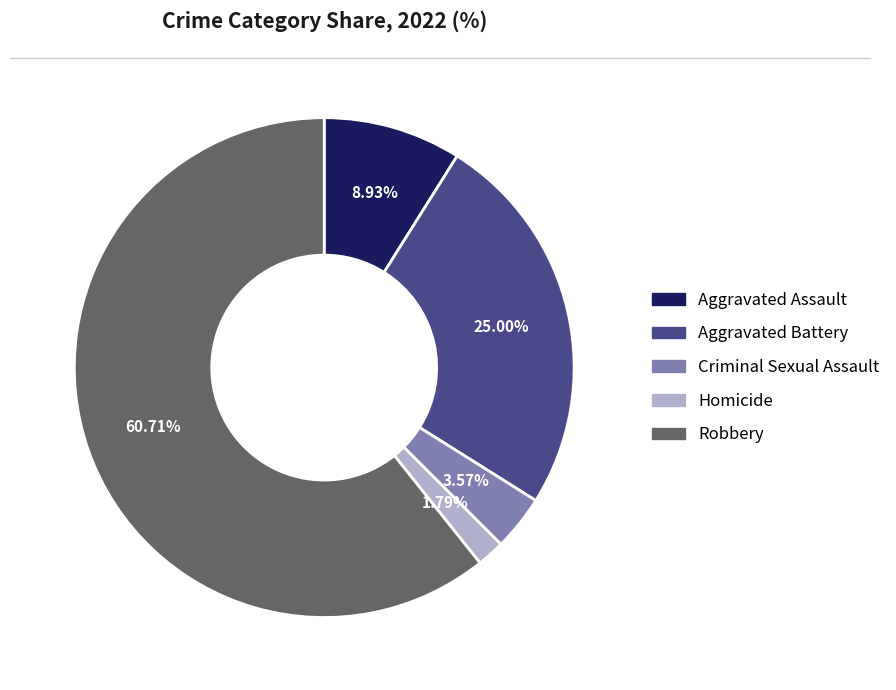

Which slice is the smallest?

Homicide